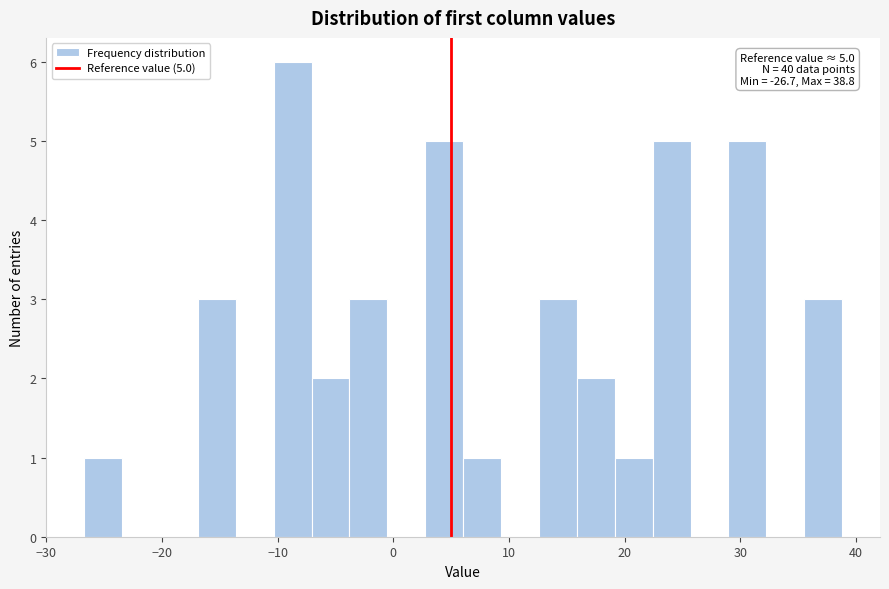

Read against the x-axis, roughly where is the centre of the tallest bar?

-9